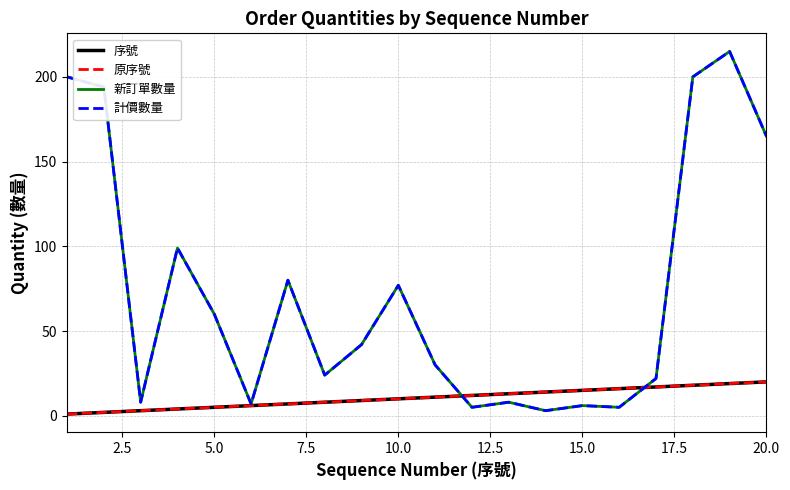

Is this an area chart (filled region under the line)?

No